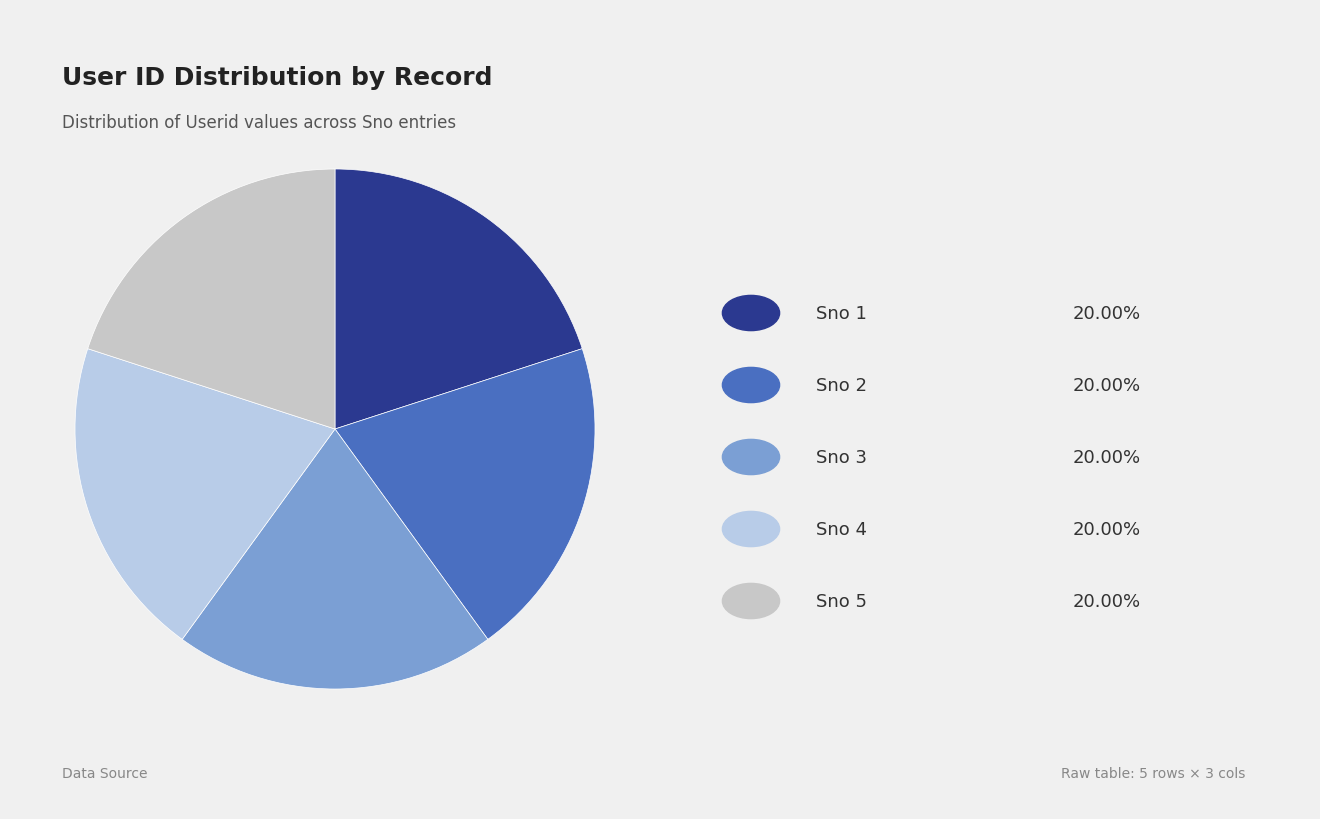

Rank the categories by value from lowest to highest.

1, 4, 5, 2, 3